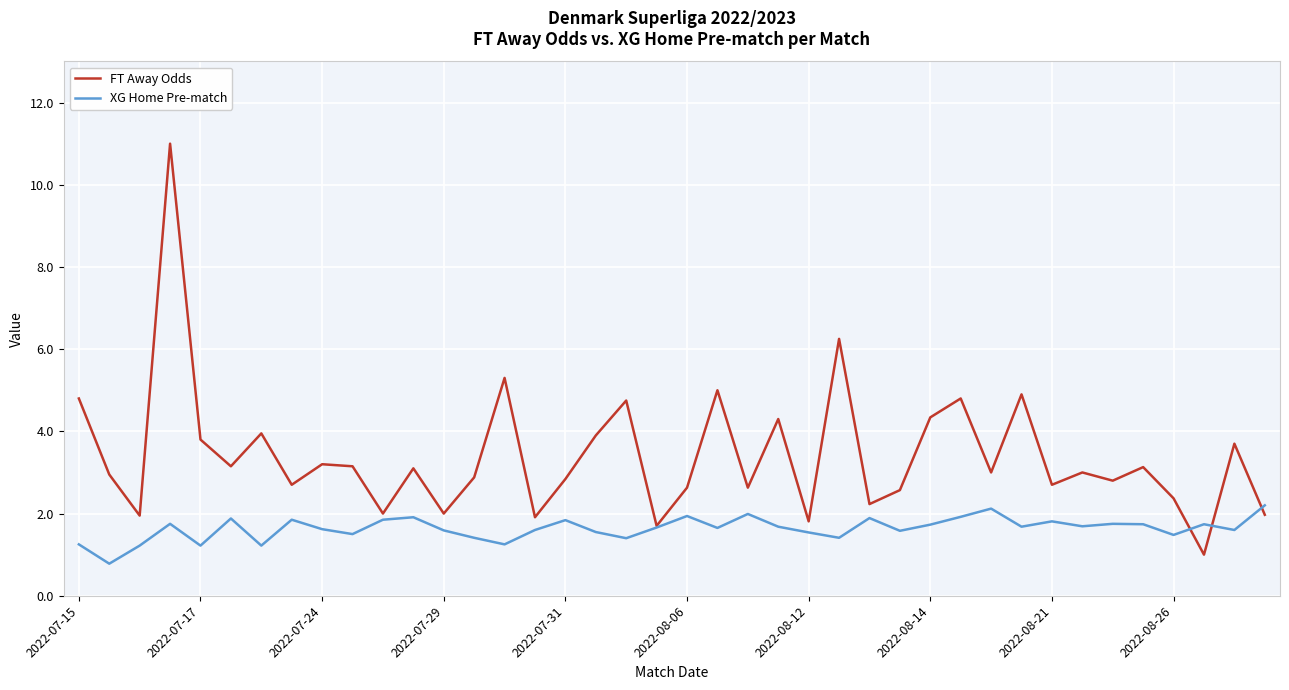

Rank the series by their average value, from highest to lowest.

FT Away Odds, XG Home Pre-match